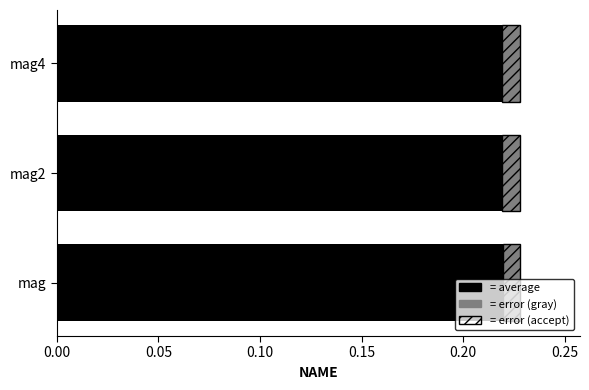

The error (gray) series shows 0.0 at mag. True or false?

False